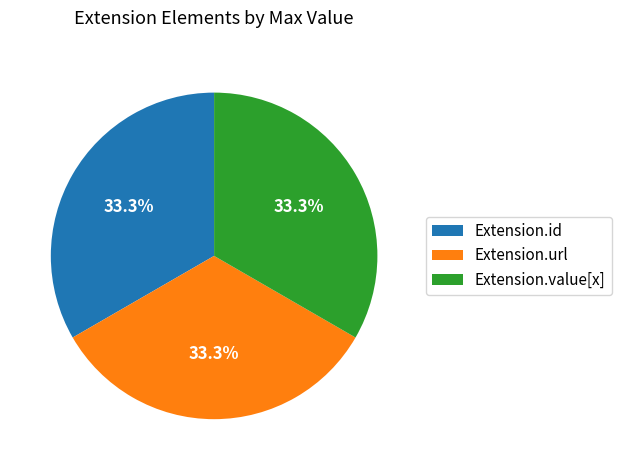

Does Extension.url account for over 50% of the chart?

No